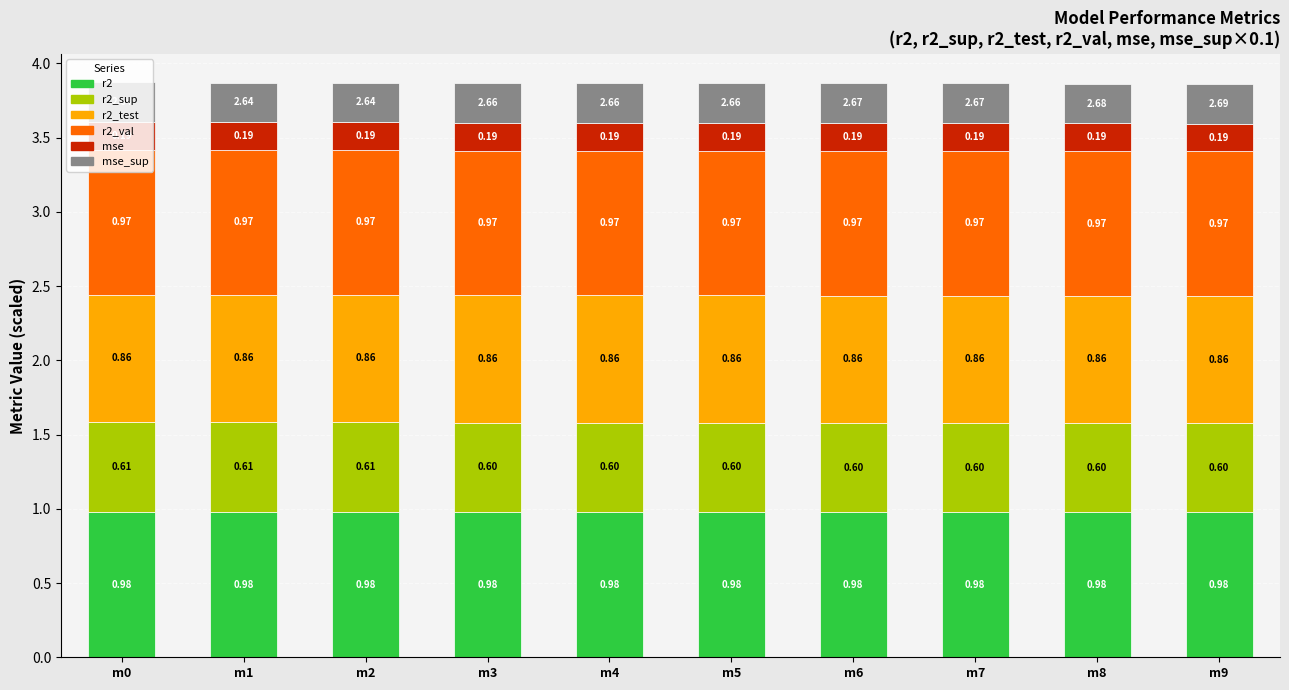

What is the total value across all series at m0?

3.9